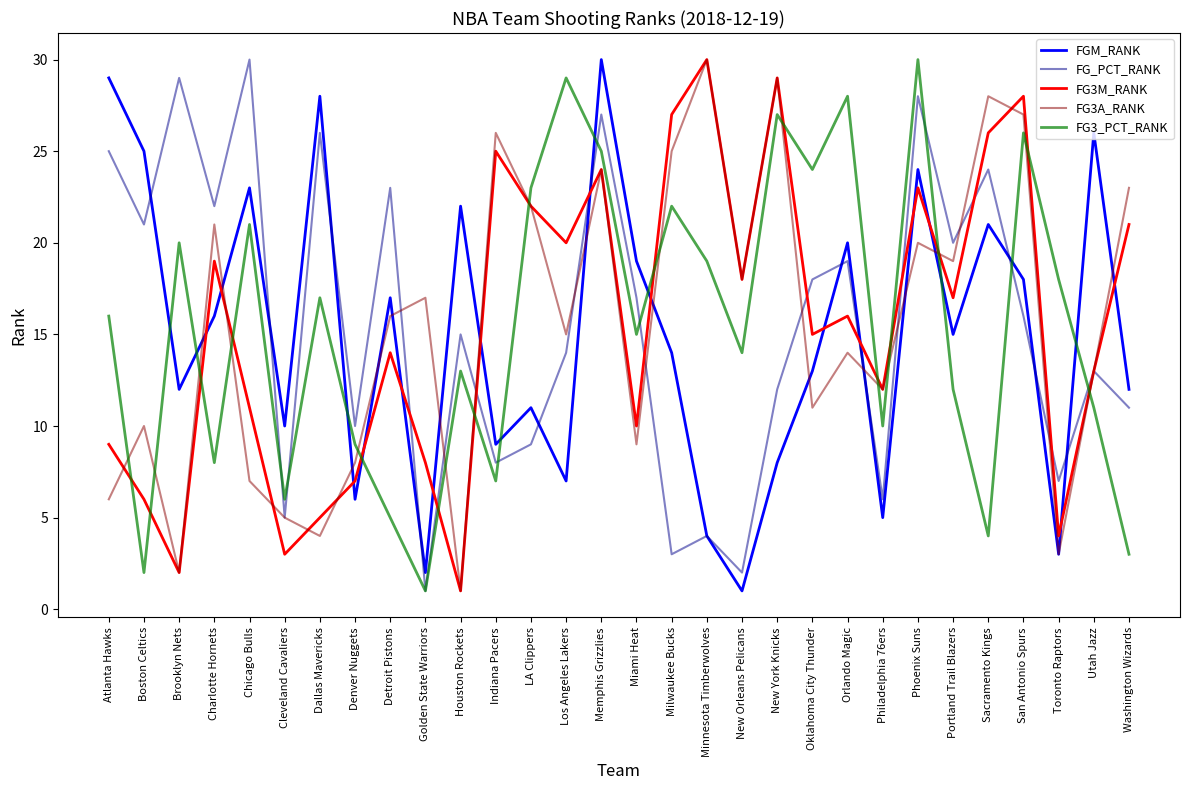

What is the difference between the FG3A_RANK values at Houston Rockets and Charlotte Hornets?

20